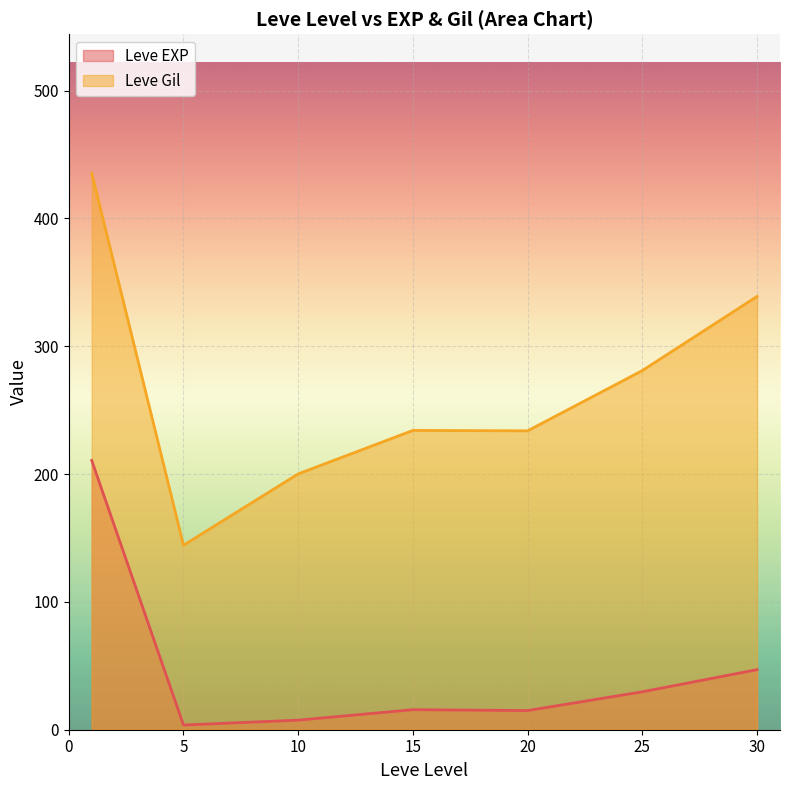

What is the highest value of the Leve EXP series?

210.7